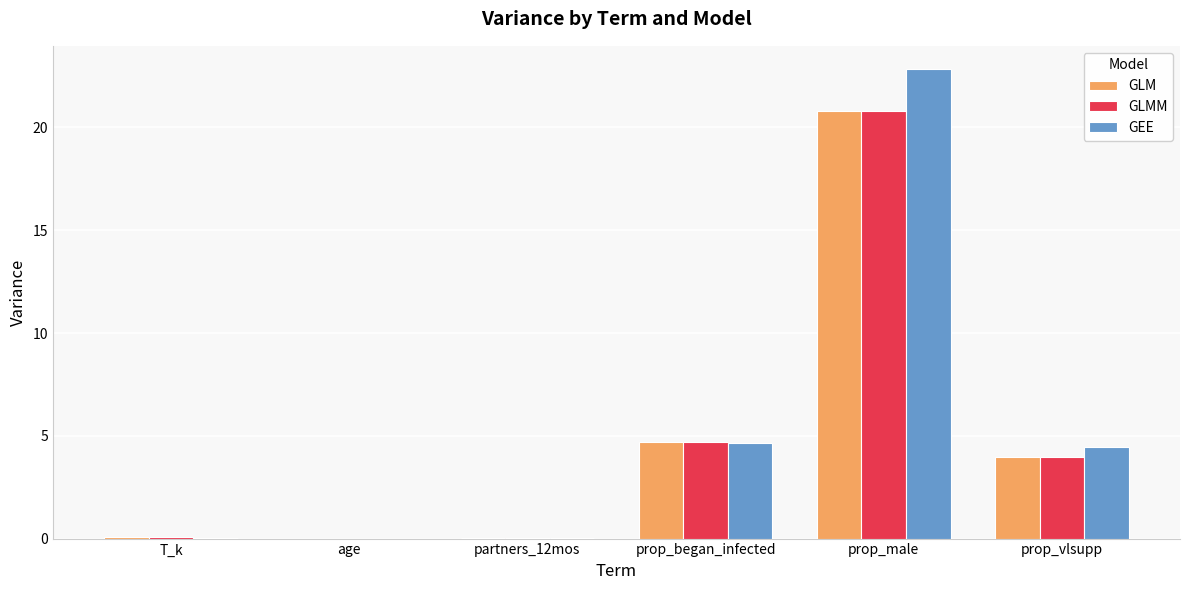

Are the bars grouped side by side (vs. stacked)?

Yes